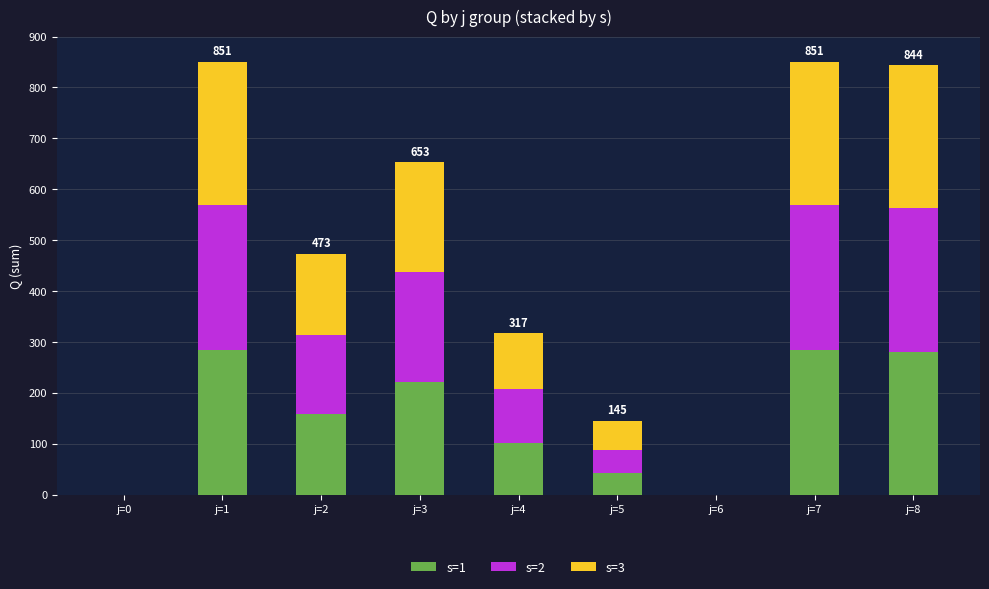

The value of s=1 at j=4 is 52. True or false?

False